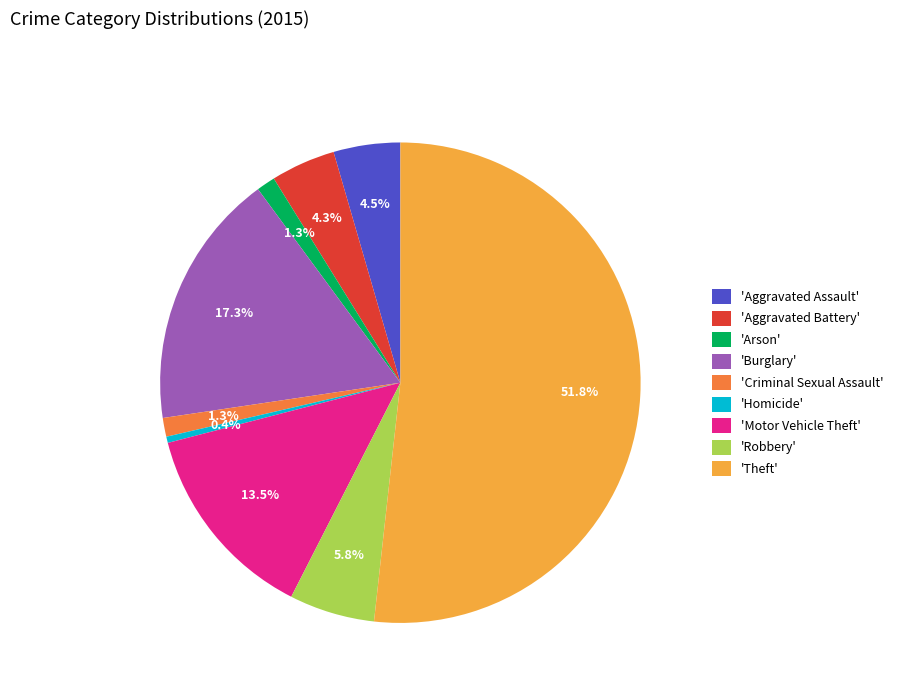

Which category accounts for the majority?

'Theft'